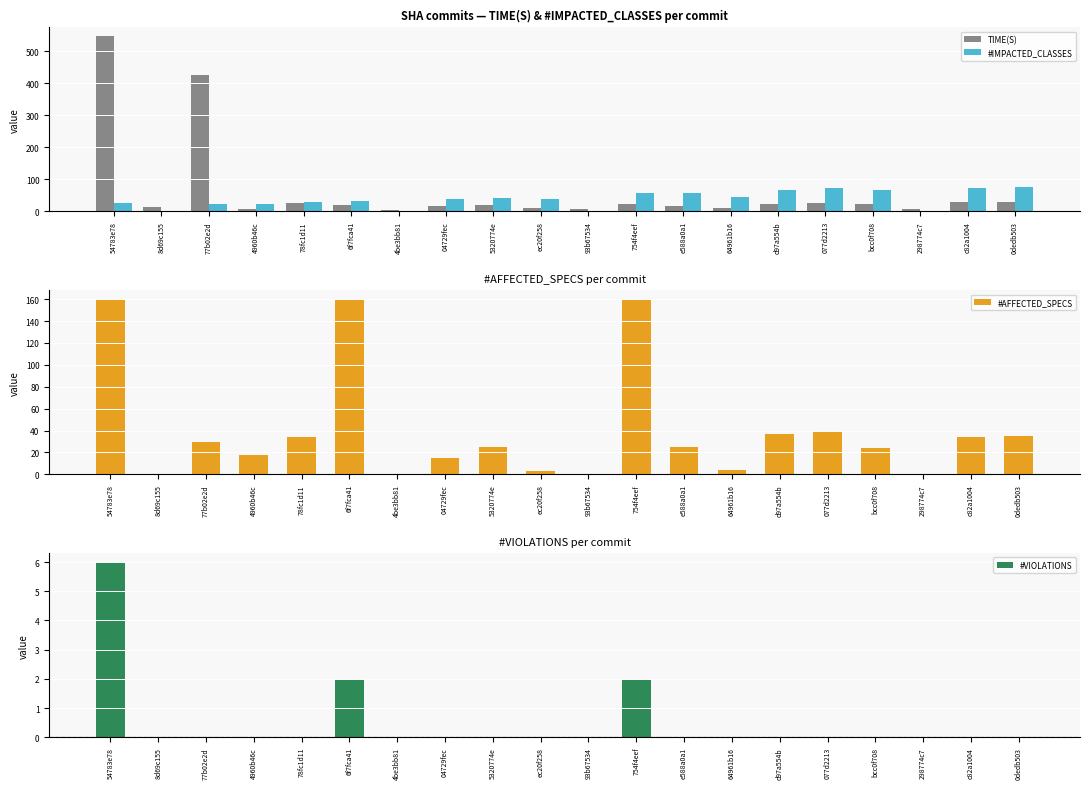

At which category is the sum across all series the highest?

54783e78